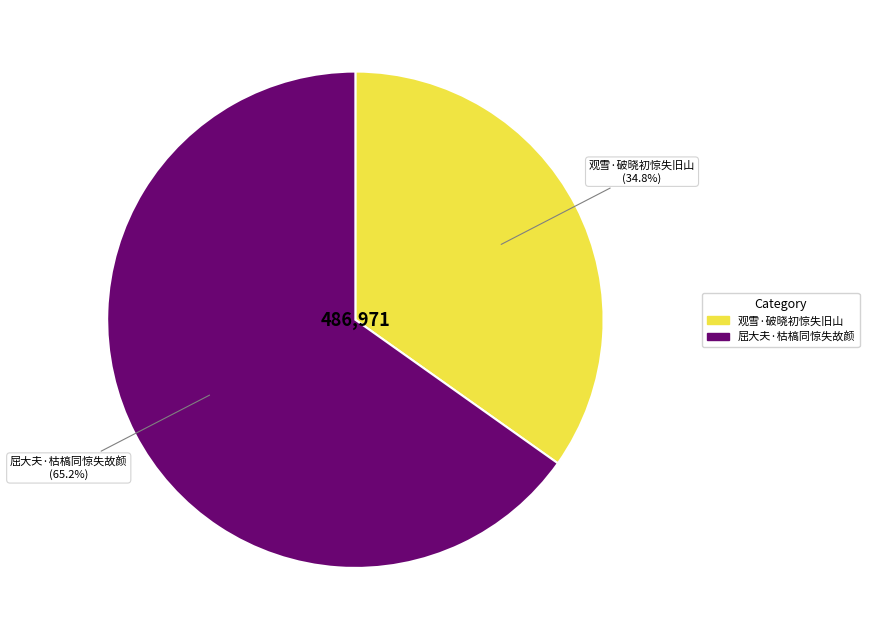

To the nearest percent, what is the difference between the 屈大夫·枯槁同惊失故颜 and 观雪·破晓初惊失旧山 slice percentages?

30%